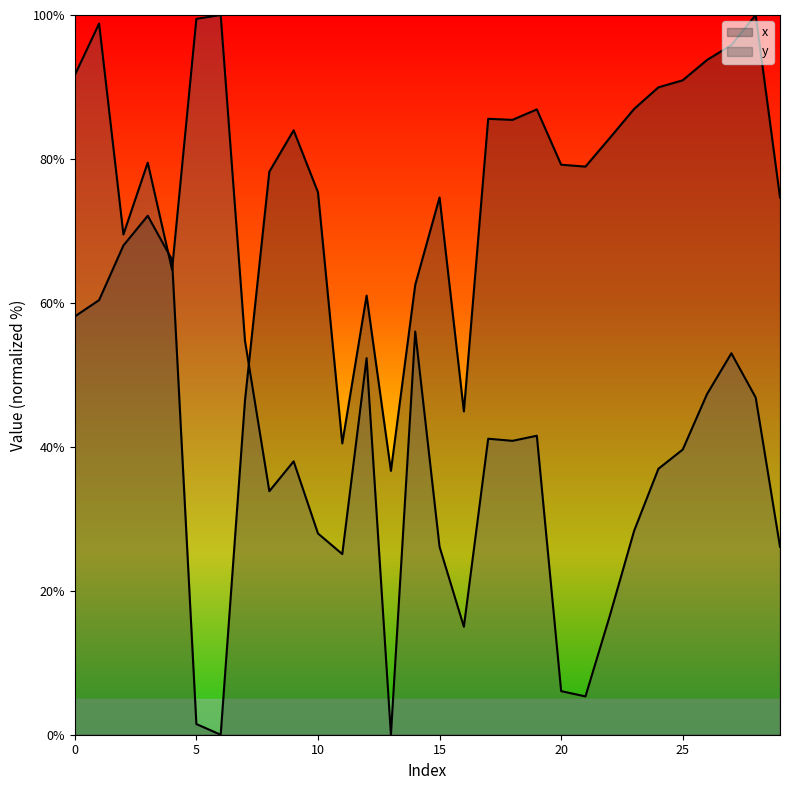

Is the value of x at 15 greater than the value of y at 5?

No